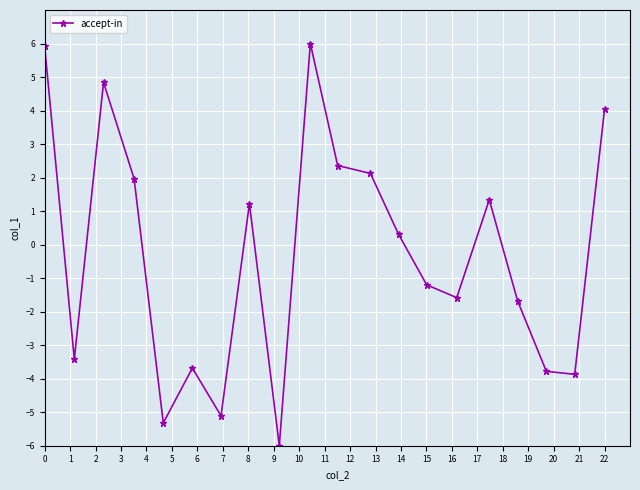

True or false: the data has more than 1 interior local peaks.

True